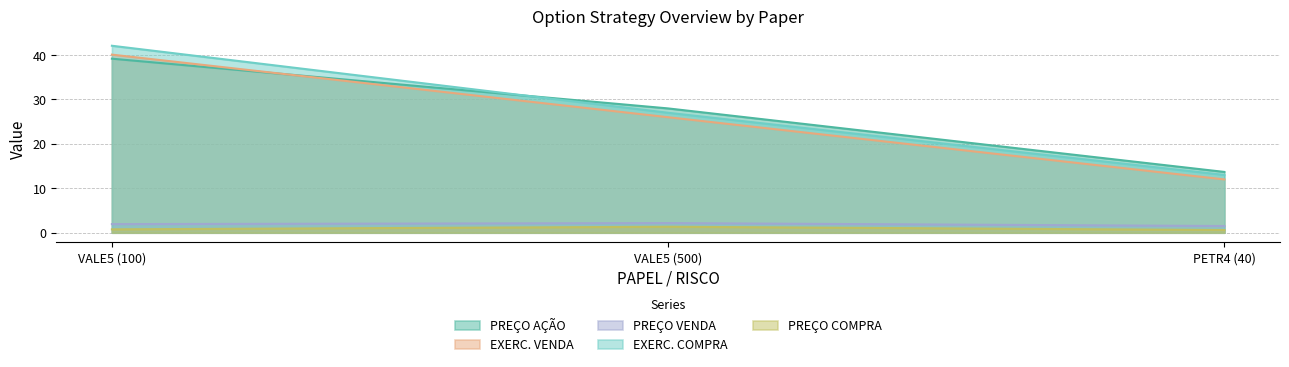

Is the value of PREÇO COMPRA at VALE5 (100) greater than the value of PREÇO VENDA at VALE5 (500)?

No